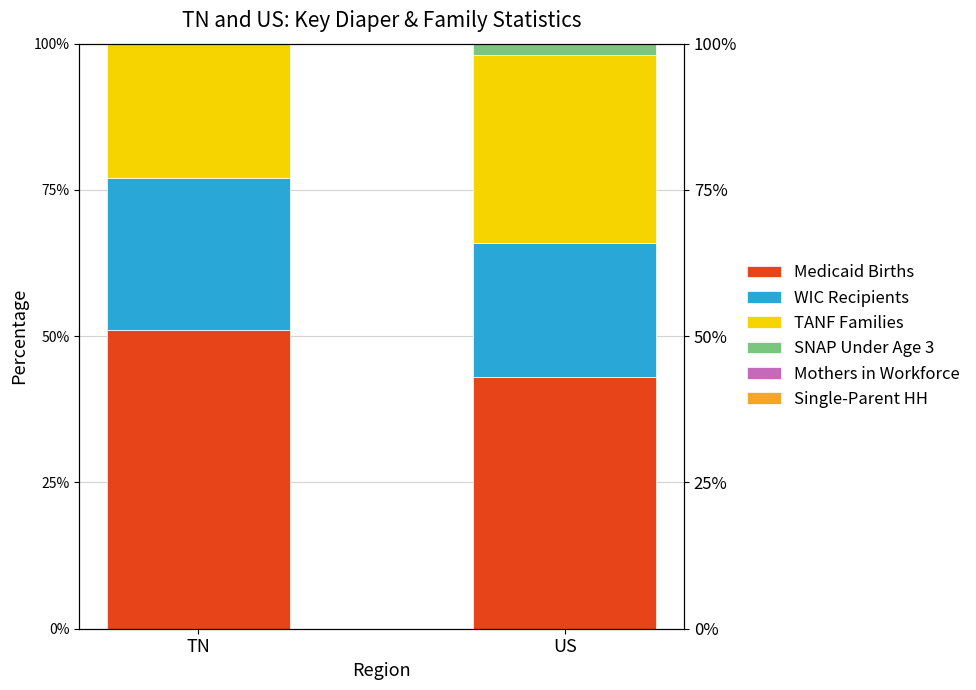

Rank the series by their maximum value, from lowest to highest.

SNAP Under Age 3, WIC Recipients, TANF Families, Single-Parent HH, Medicaid Births, Mothers in Workforce